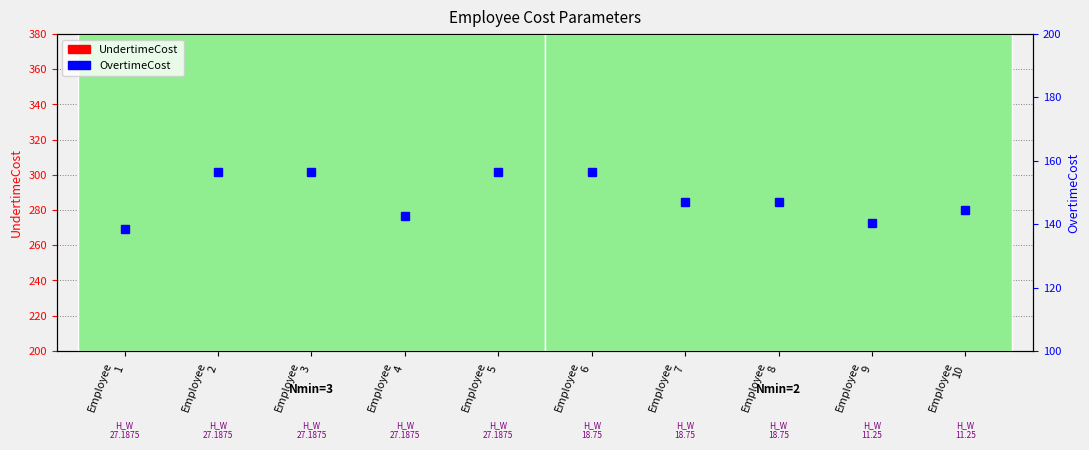

Are the bars grouped side by side (vs. stacked)?

Yes